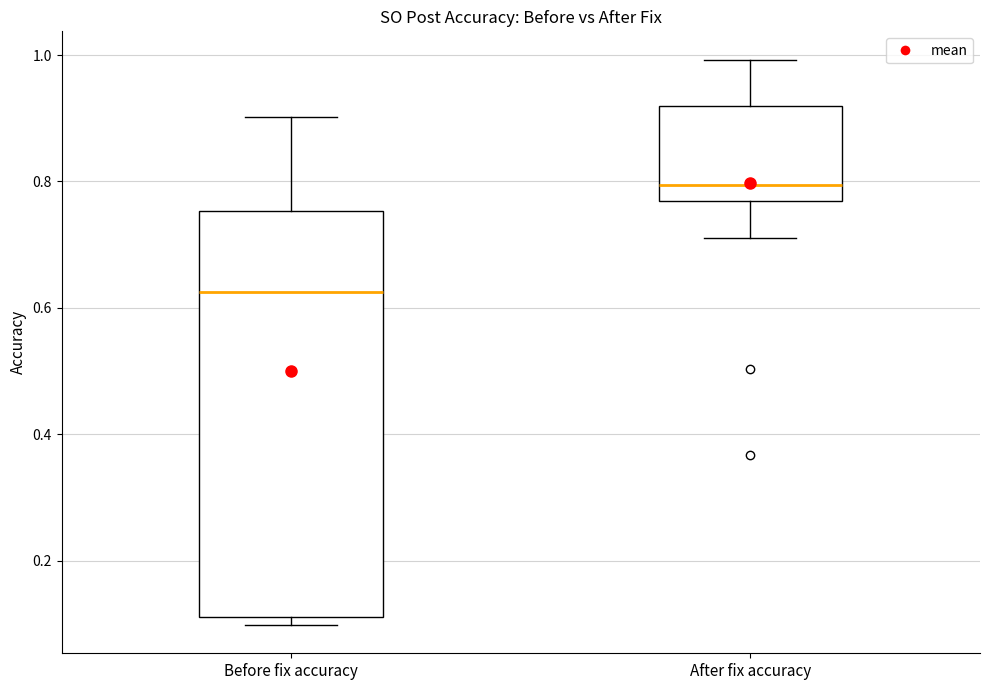

Reading left to right, read every box against the y-axis: the position of its median line, the range the box covers, and the ends of its whiskers. The values are not printed on the chart, so give them approximately, as read against the axis.

Before fix accuracy: median 0.62, box 0.12 to 0.76, whiskers 0.10 to 0.90
After fix accuracy: median 0.80, box 0.76 to 0.92, whiskers 0.70 to 1.00